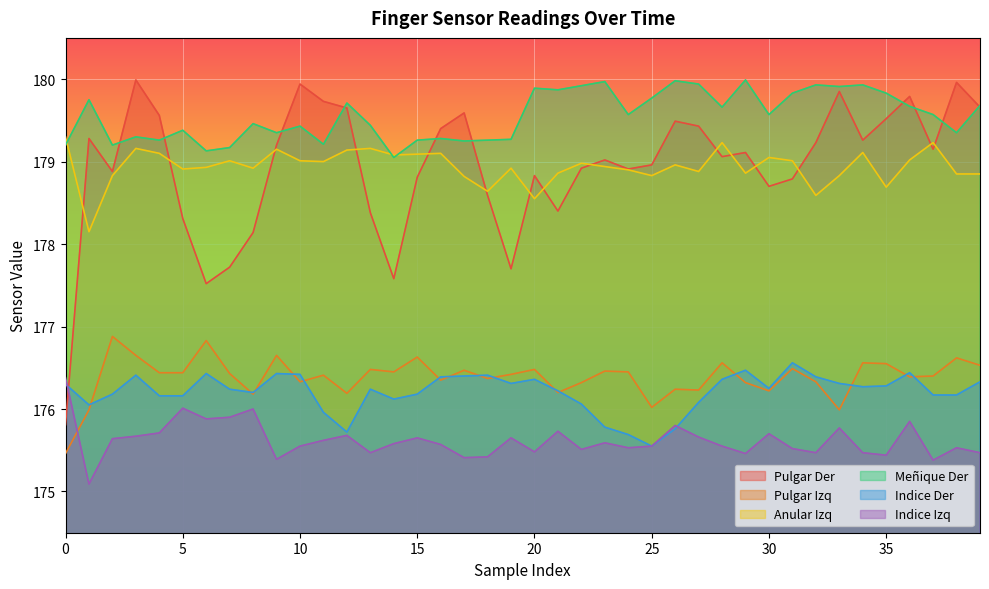

What is the sum of the Anular Izq values at 13 and 29?

358.0